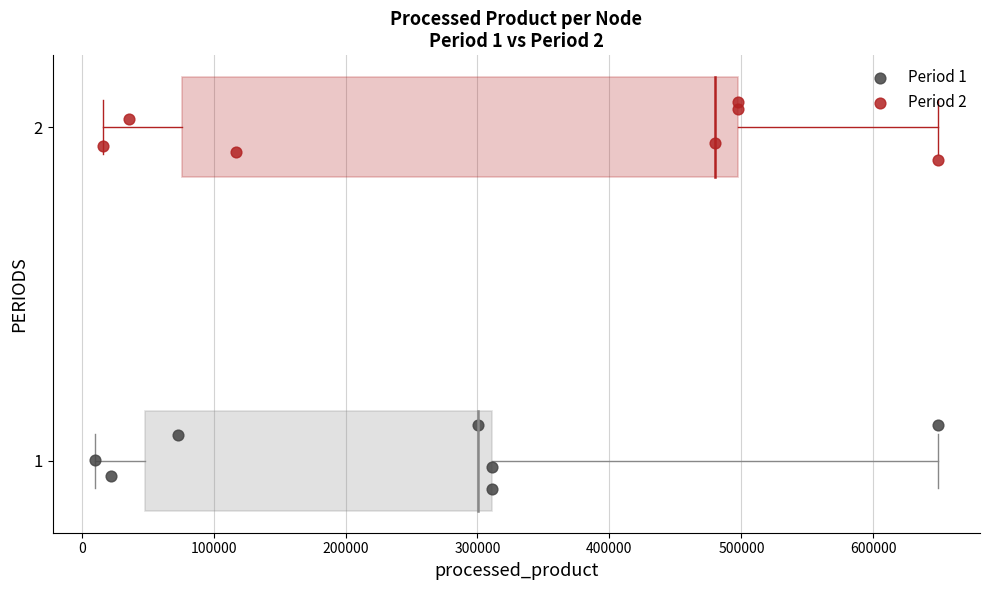

What are all the series names shown in the legend?

Period 1, Period 2